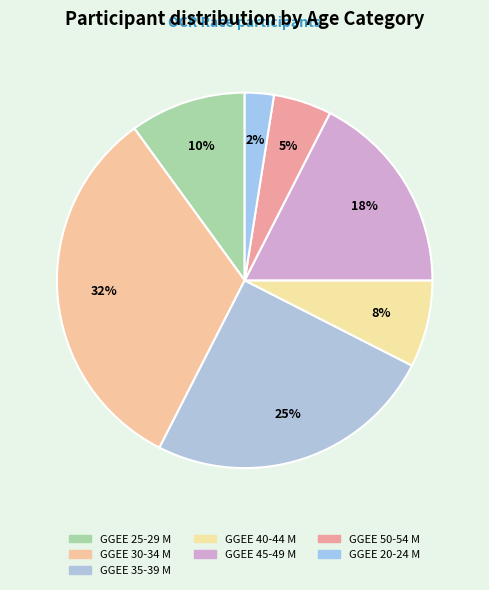

Count the number of slices in the pie.

7